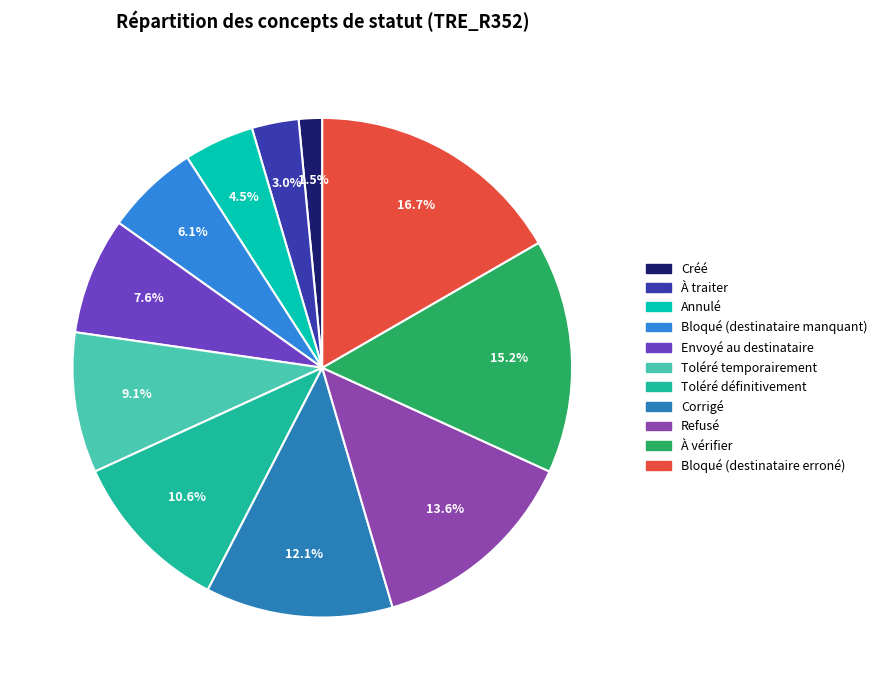

Count the number of slices in the pie.

11